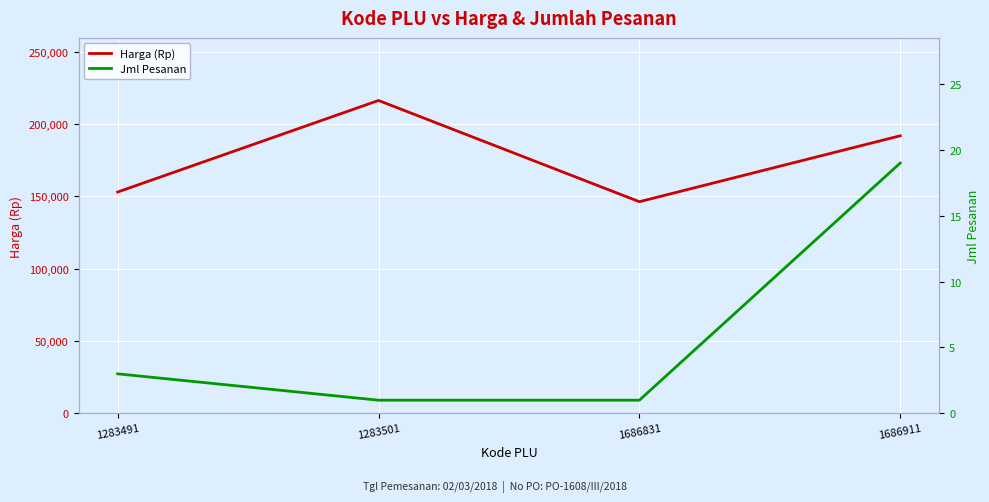

Which has a higher value, 1686831 or 1283491?

1283491